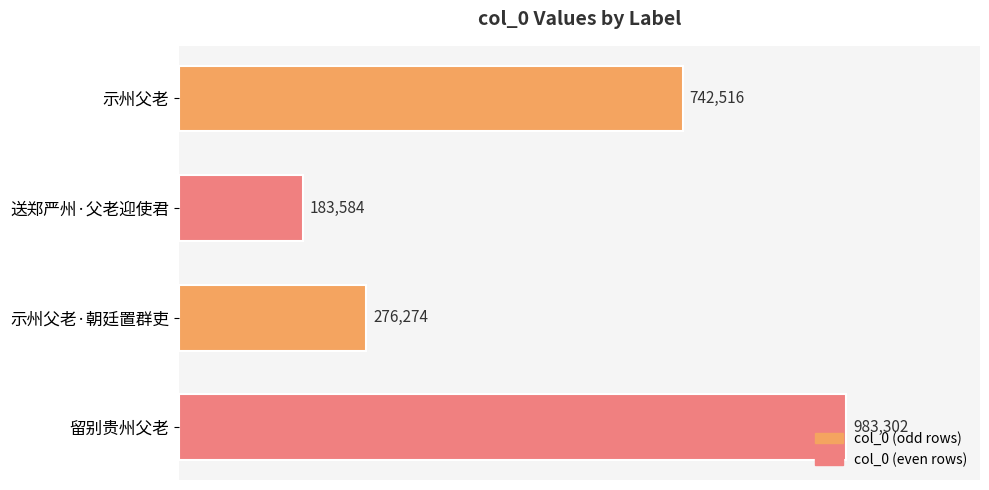

Does the chart contain any negative values?

No